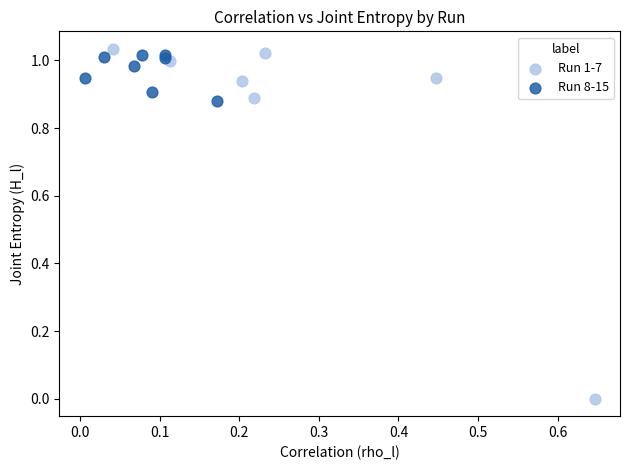

Which series reaches the maximum Y coordinate?

Run 1-7